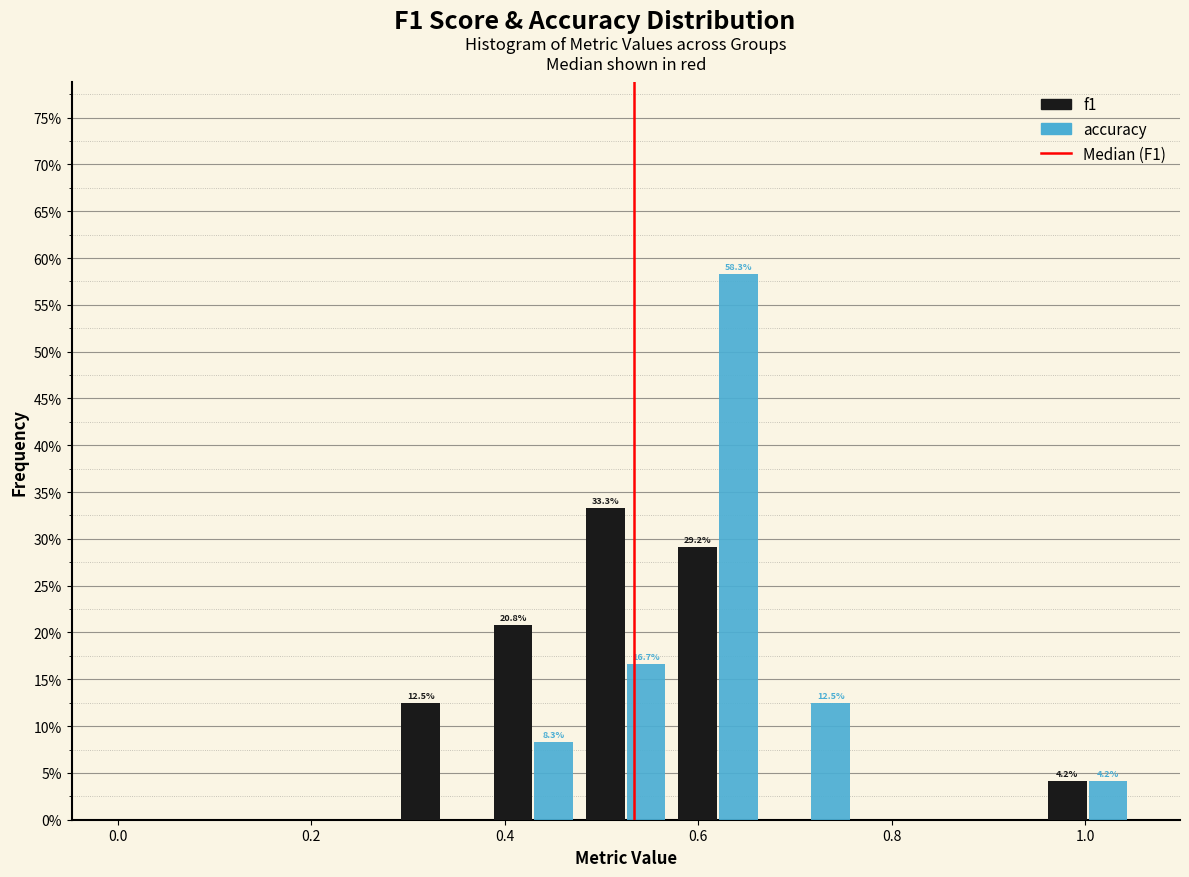

In the accuracy series, which range on the x-axis has the tallest bar?

0.58 to 0.66